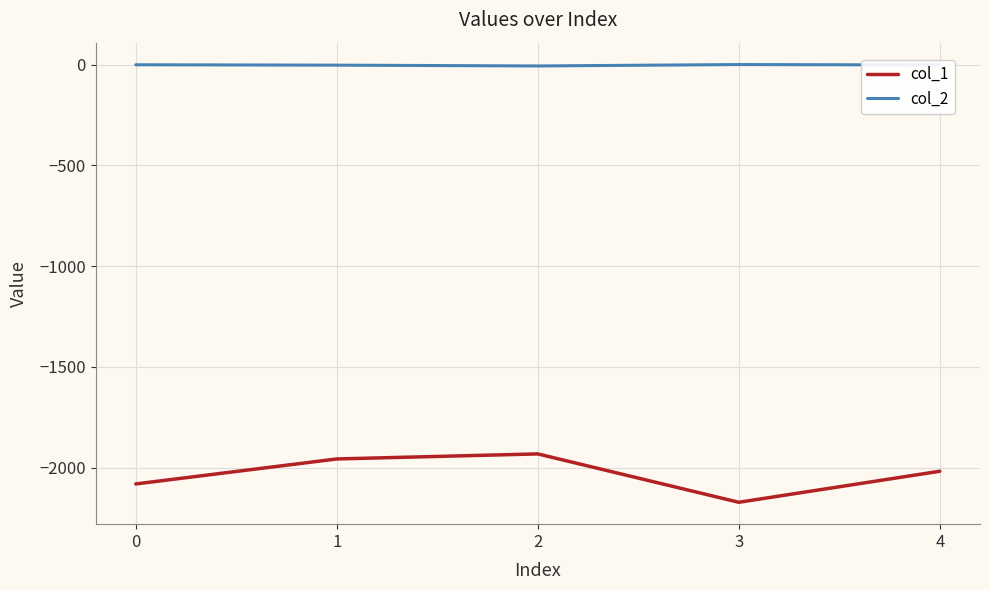

True or false: col_1 and col_2 intersect in this chart.

False